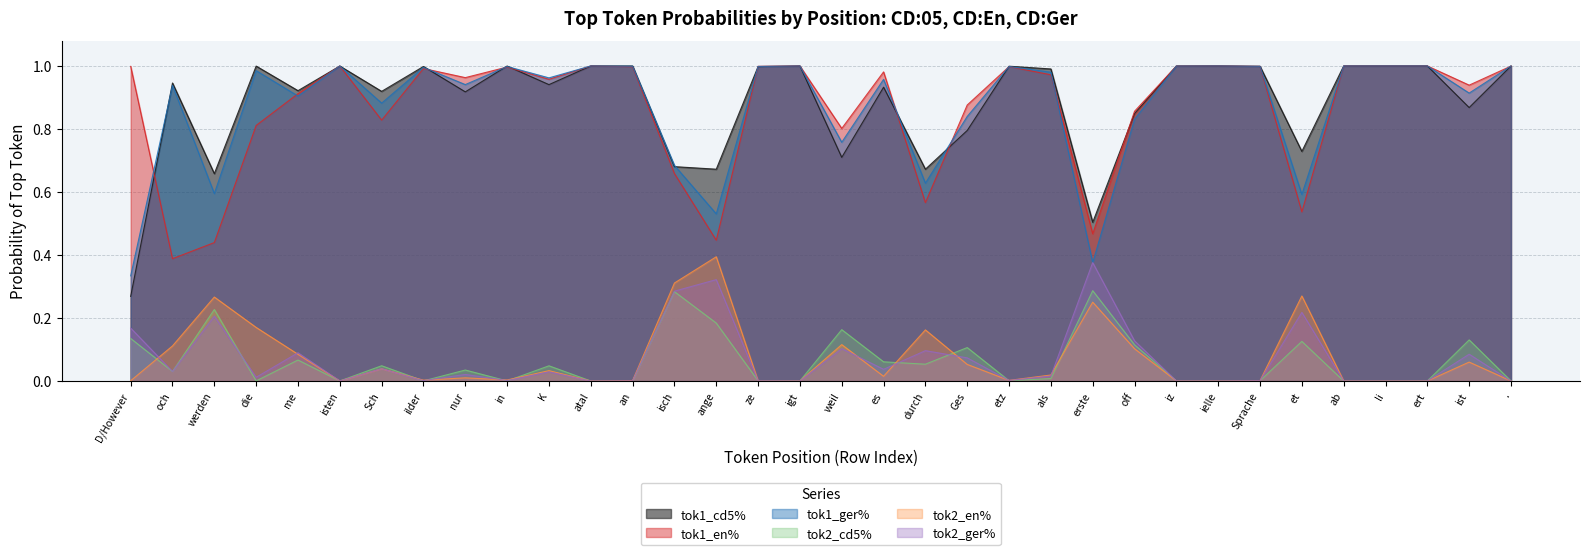

True or false: tok1_en% has more than 1 points higher than both neighbors.

True